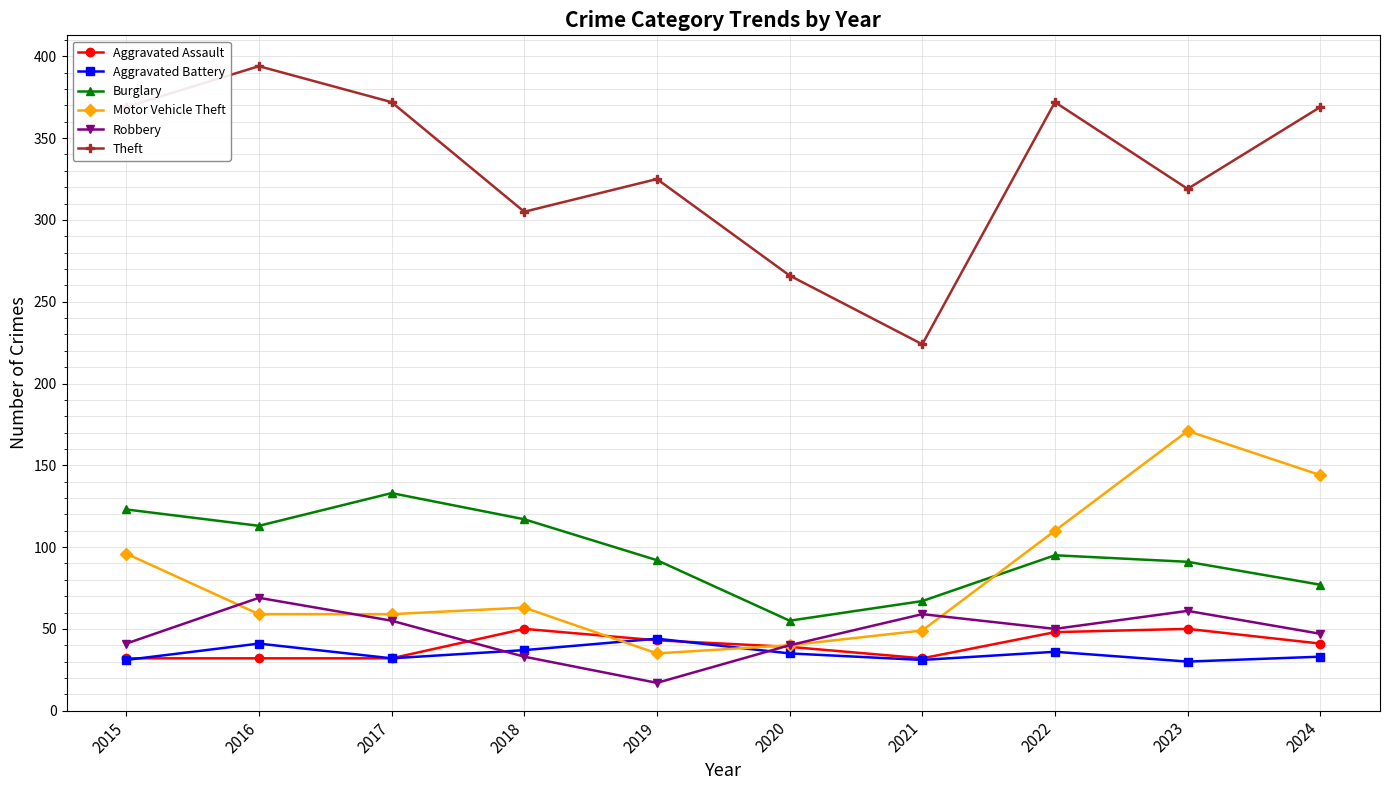

Which series has the largest total across all categories?

Theft